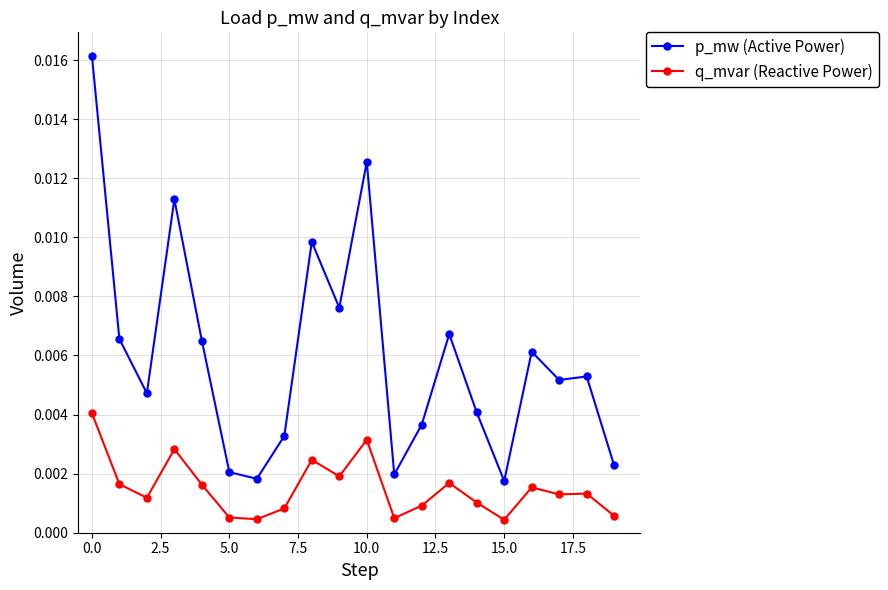

List the series in order of their peak value, highest first.

p_mw (Active Power), q_mvar (Reactive Power)